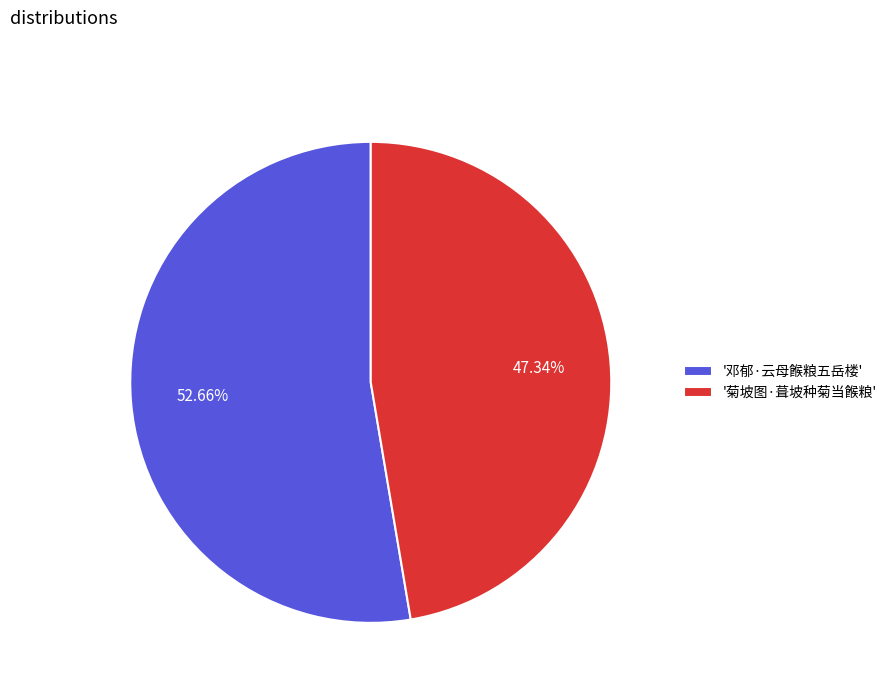

How many slices are in this pie chart?

2